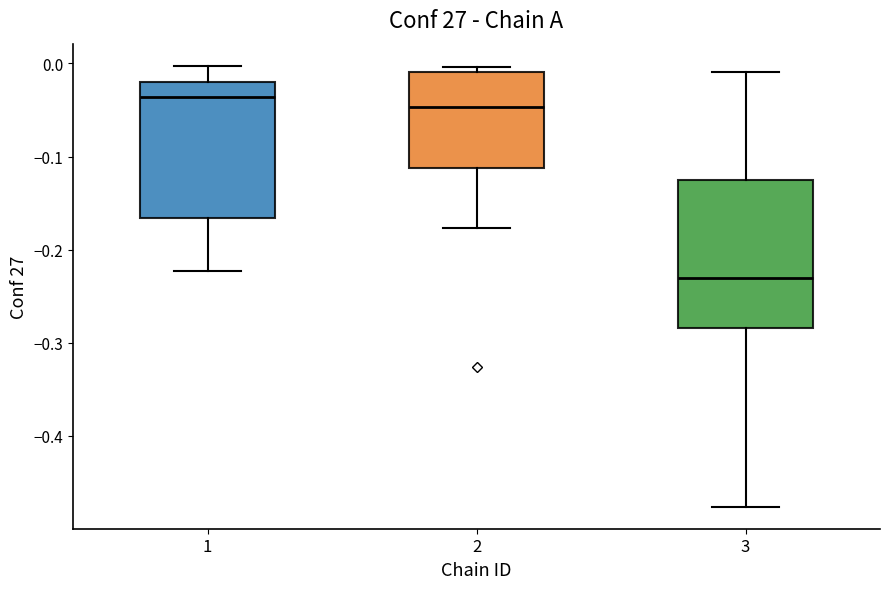

Where is the lower edge of the box at x = 3 on the y-axis? The values are not printed on the chart, so give them approximately, as read against the axis.

-0.28